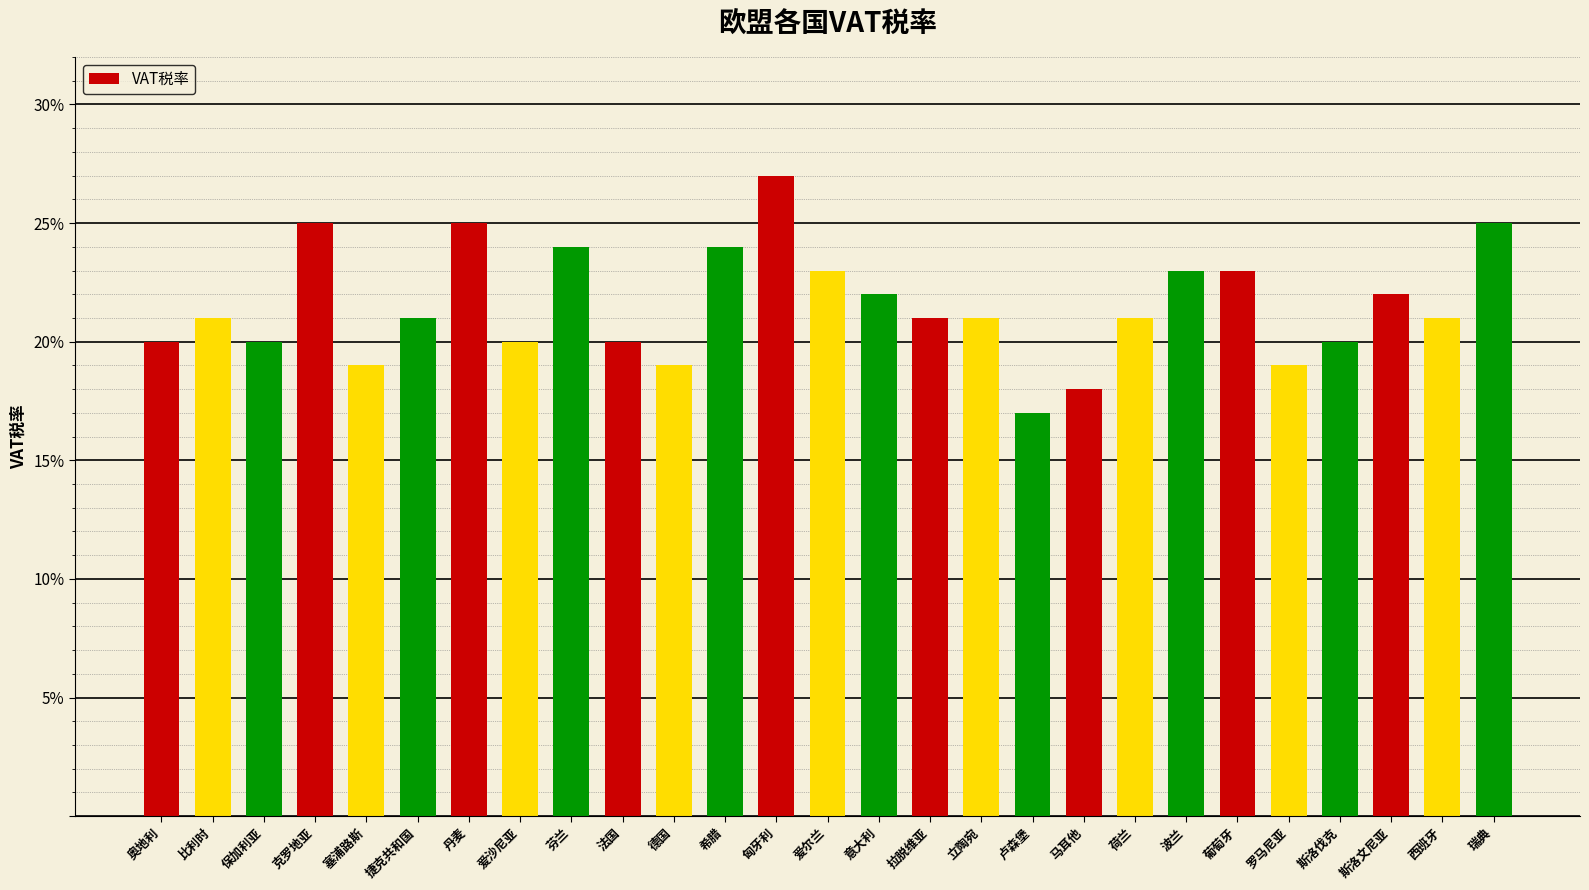

The chart shows a value of 0.2 at 葡萄牙. True or false?

True